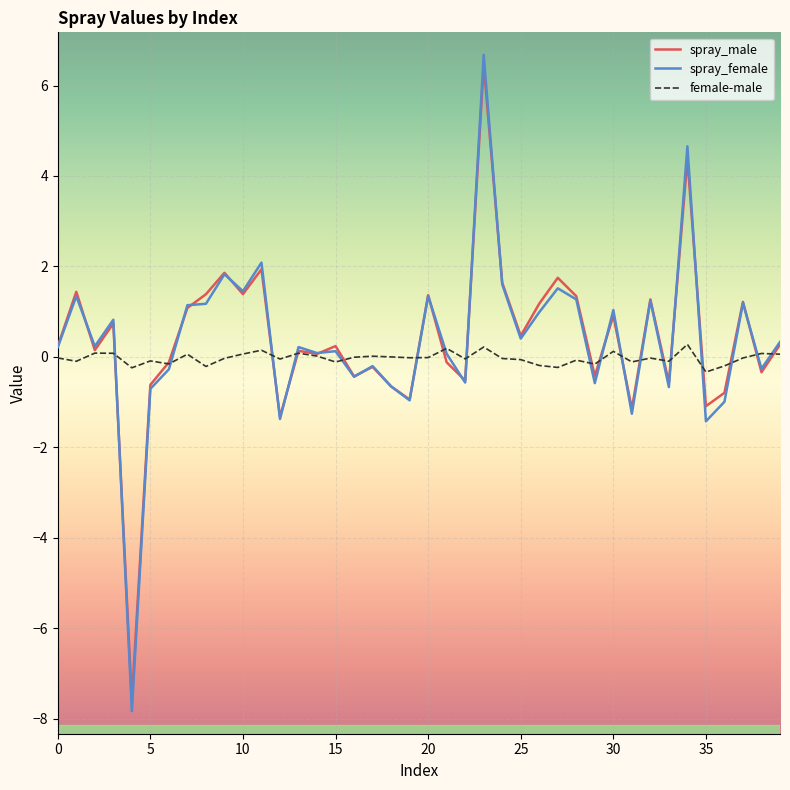

Count the number of categories in the chart.

40